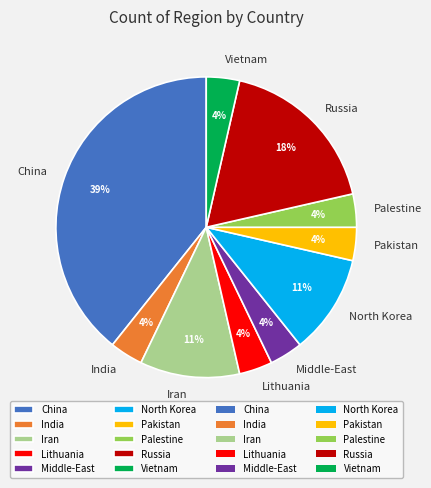

Combined, do Vietnam and Middle-East account for over 50%?

No